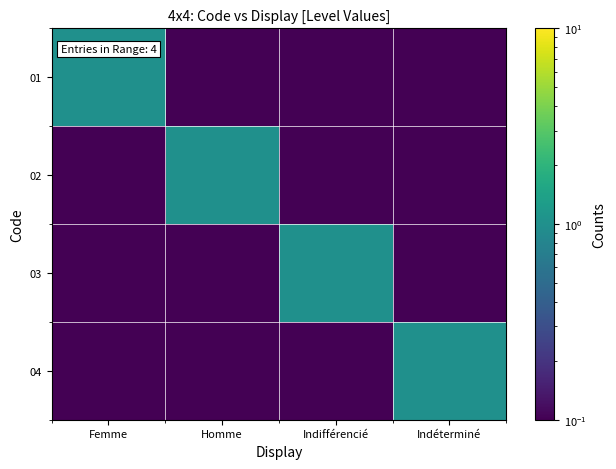

Reading left to right, list all the values displayed in this chart.

01: Femme=1.0	Homme=0.1	Indifférencié=0.1	Indéterminé=0.1
02: Femme=0.1	Homme=1.0	Indifférencié=0.1	Indéterminé=0.1
03: Femme=0.1	Homme=0.1	Indifférencié=1.0	Indéterminé=0.1
04: Femme=0.1	Homme=0.1	Indifférencié=0.1	Indéterminé=1.0